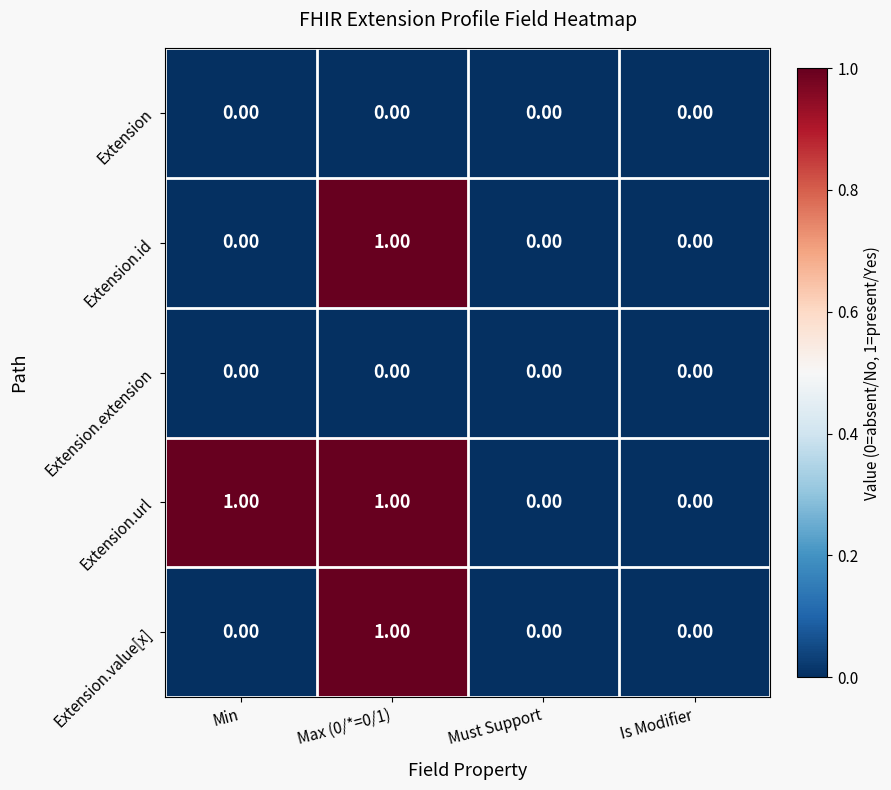

How many series are shown in this chart?

5